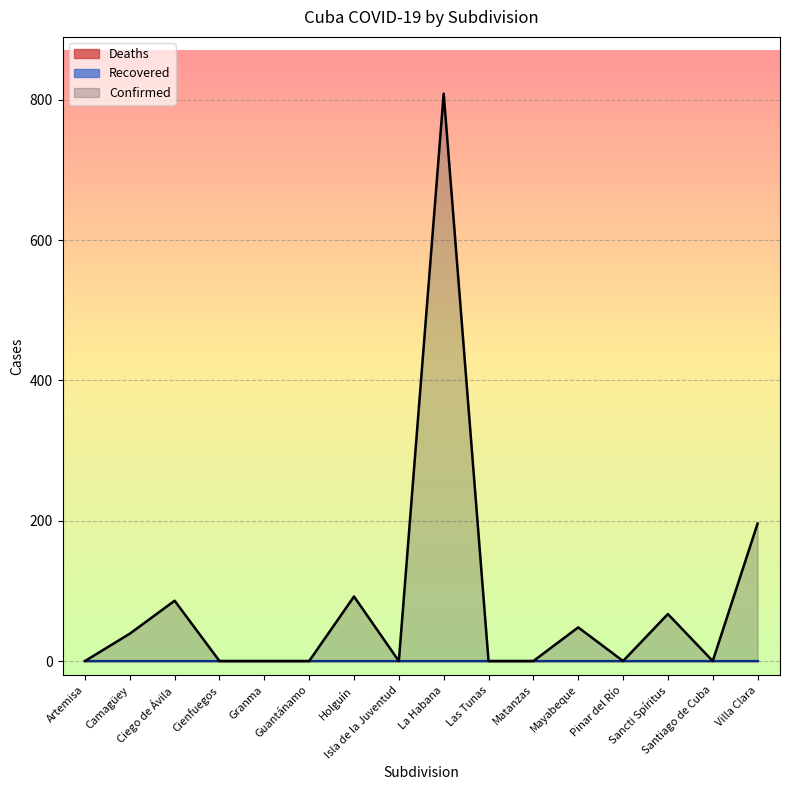

What is the maximum value shown in the chart?

809